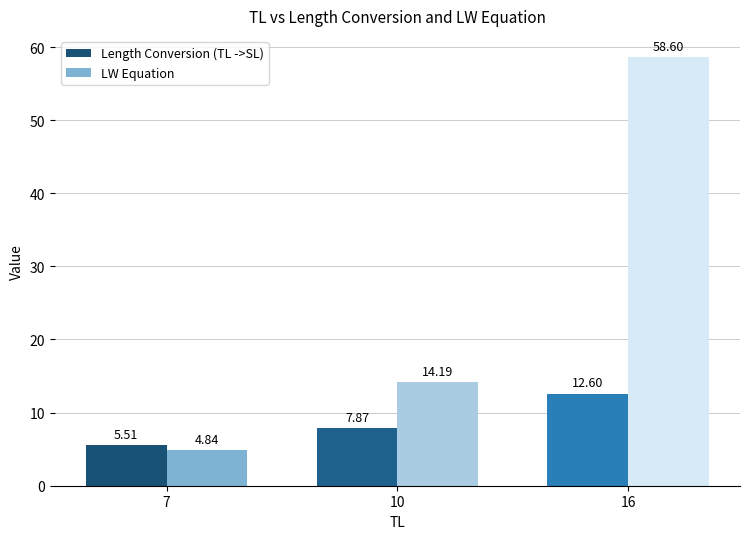

Which series has the largest total across all categories?

LW Equation